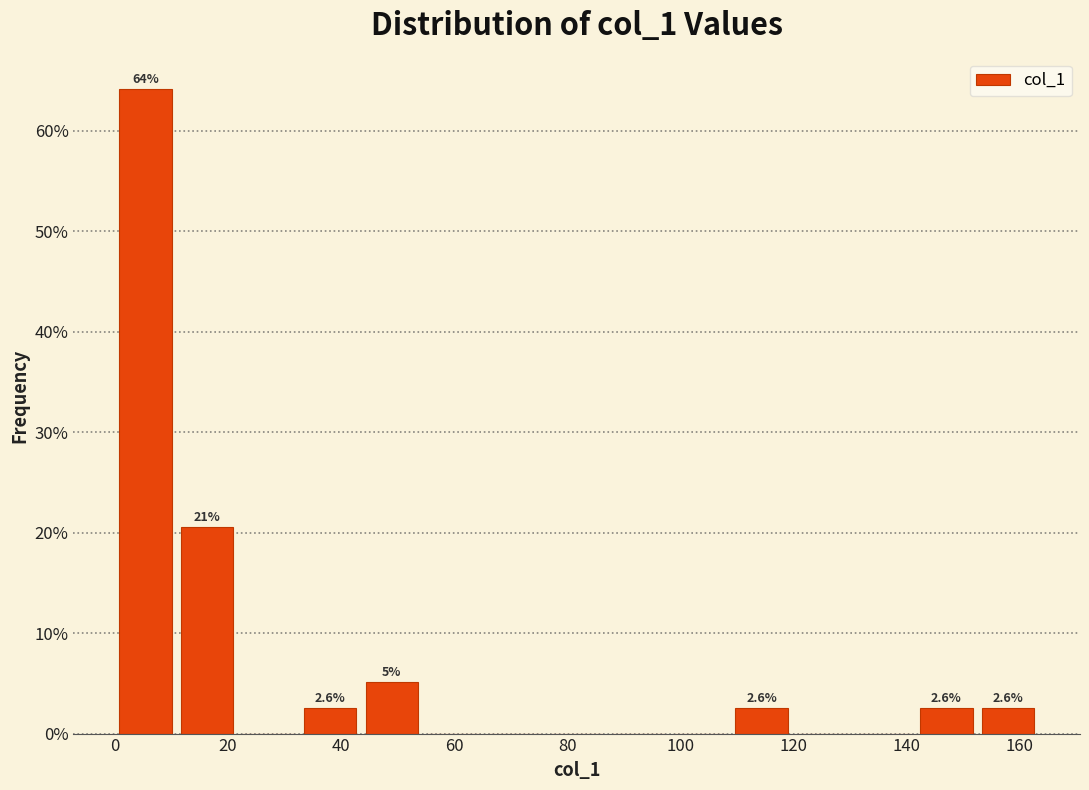

Over which range of the x-axis is the bar tallest?

0 to 10